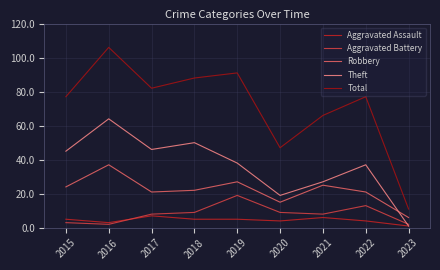

Which category has the lowest value in the Theft series?

2023